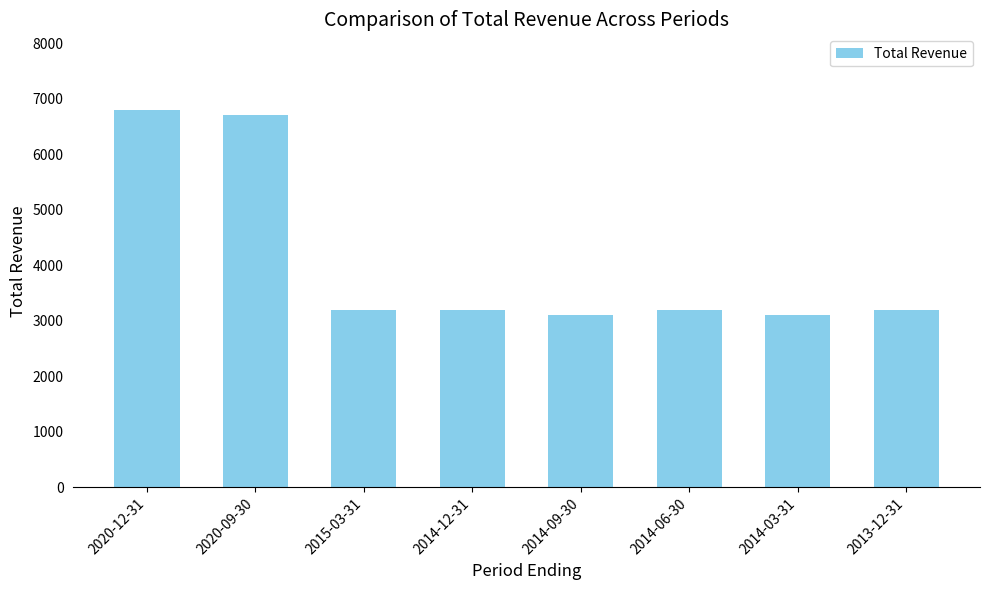

Where does the data first go above 3200?

2020-12-31